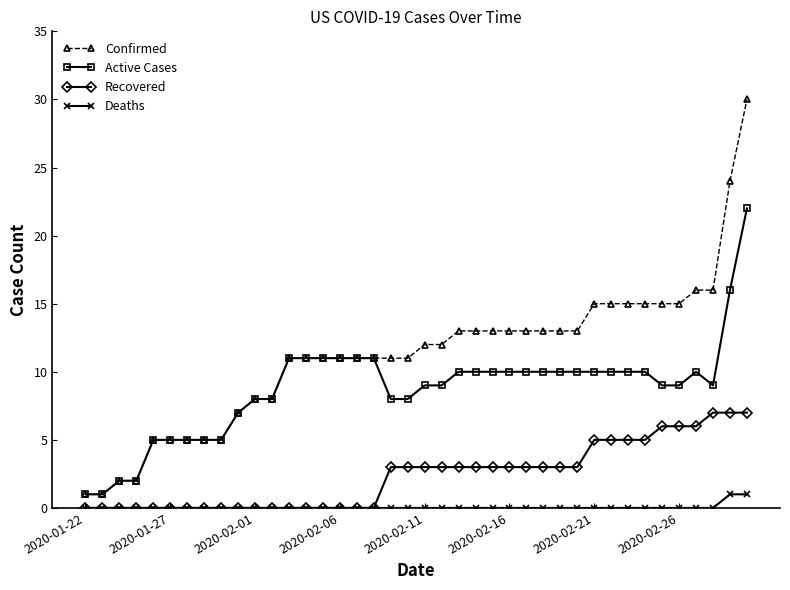

What is the highest value of the Confirmed series?

30